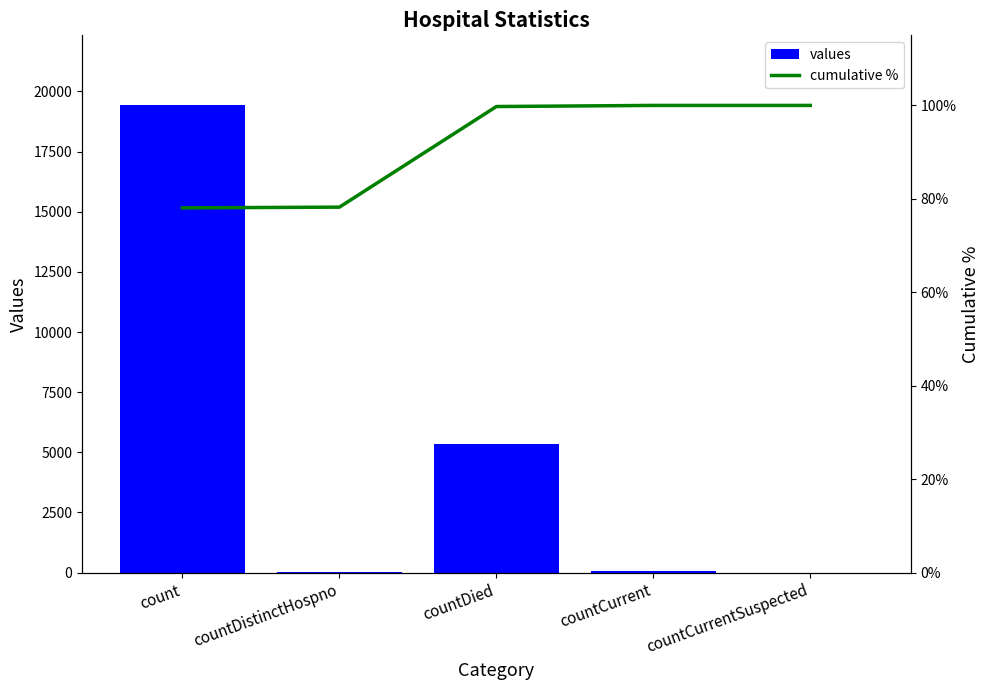

What is the value of the values bar at the 4th from the left?

60.0